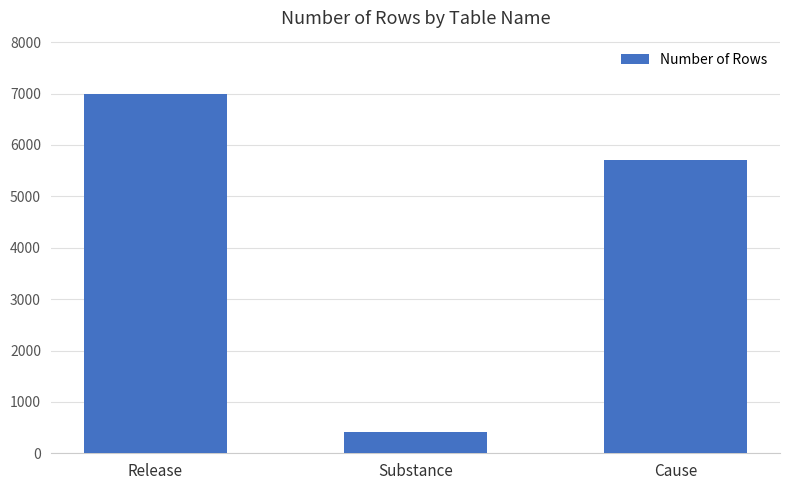

At which label is the value closest to 3702?

Cause